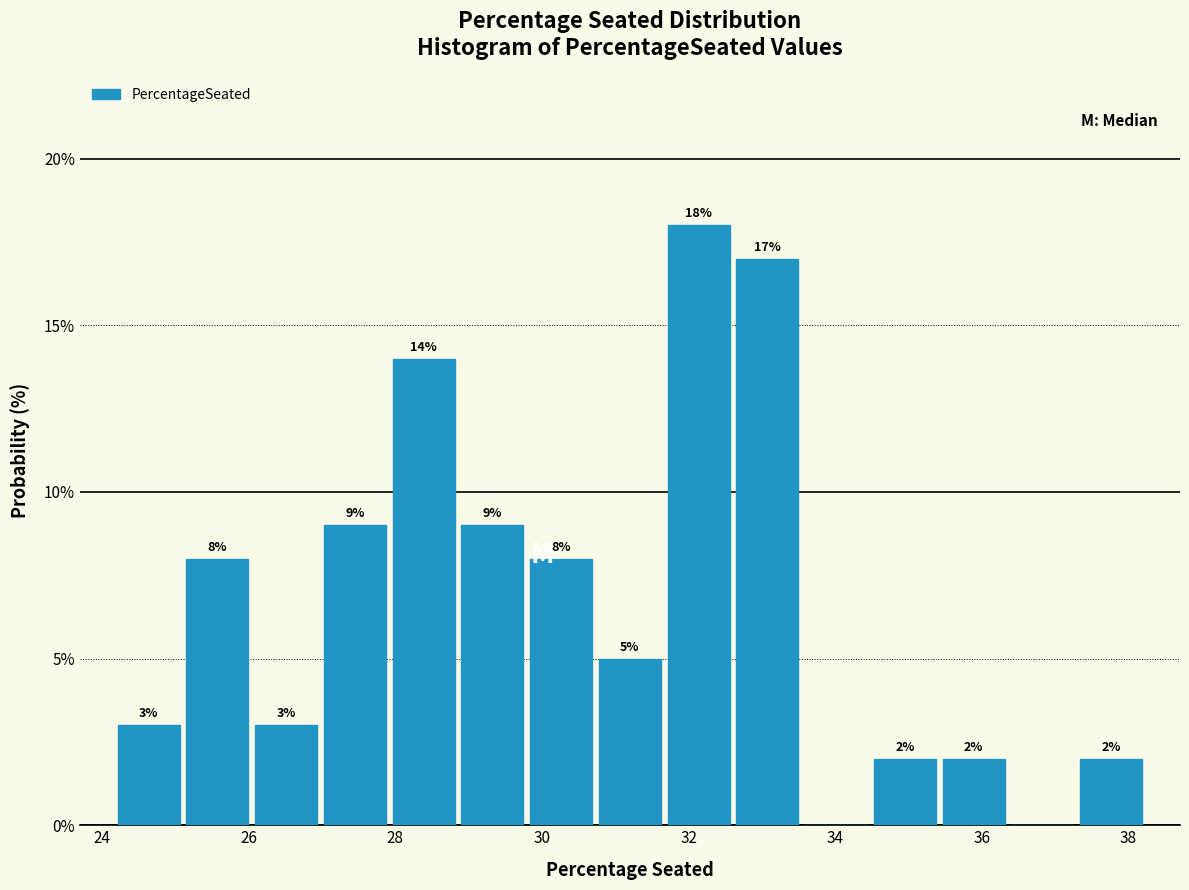

Over which range of the x-axis is the bar tallest?

31.6 to 32.6